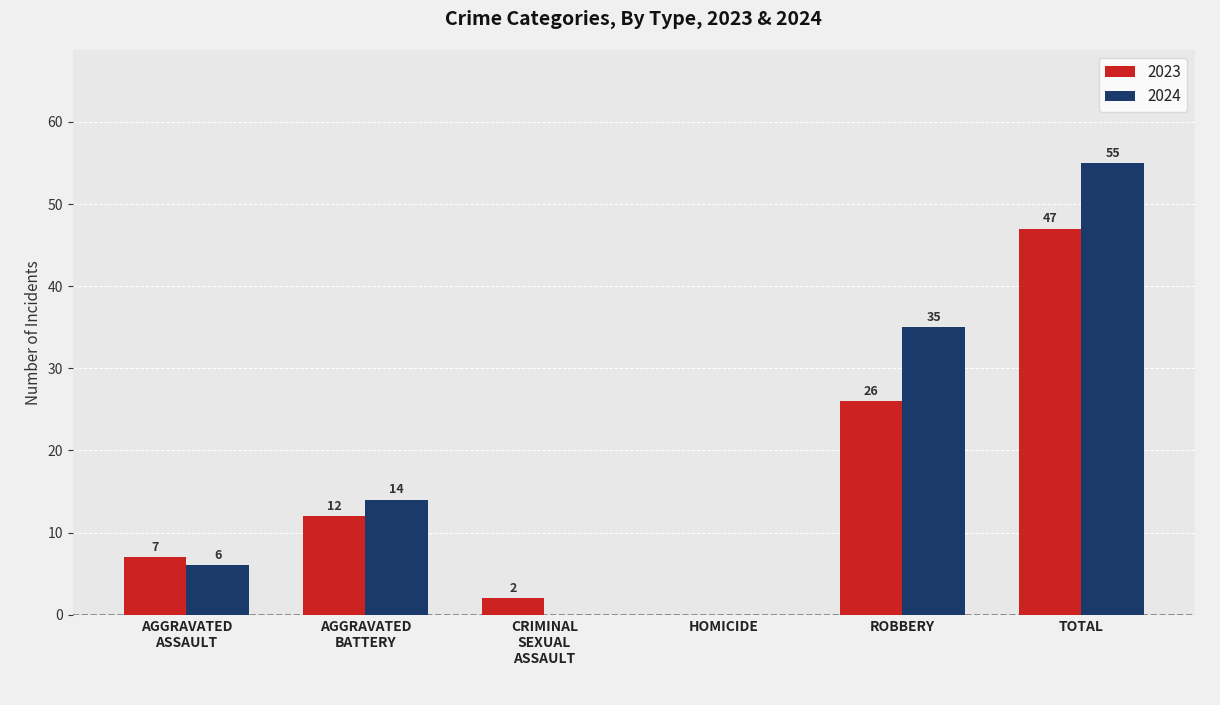

The 2024 series shows 16 at TOTAL. True or false?

False